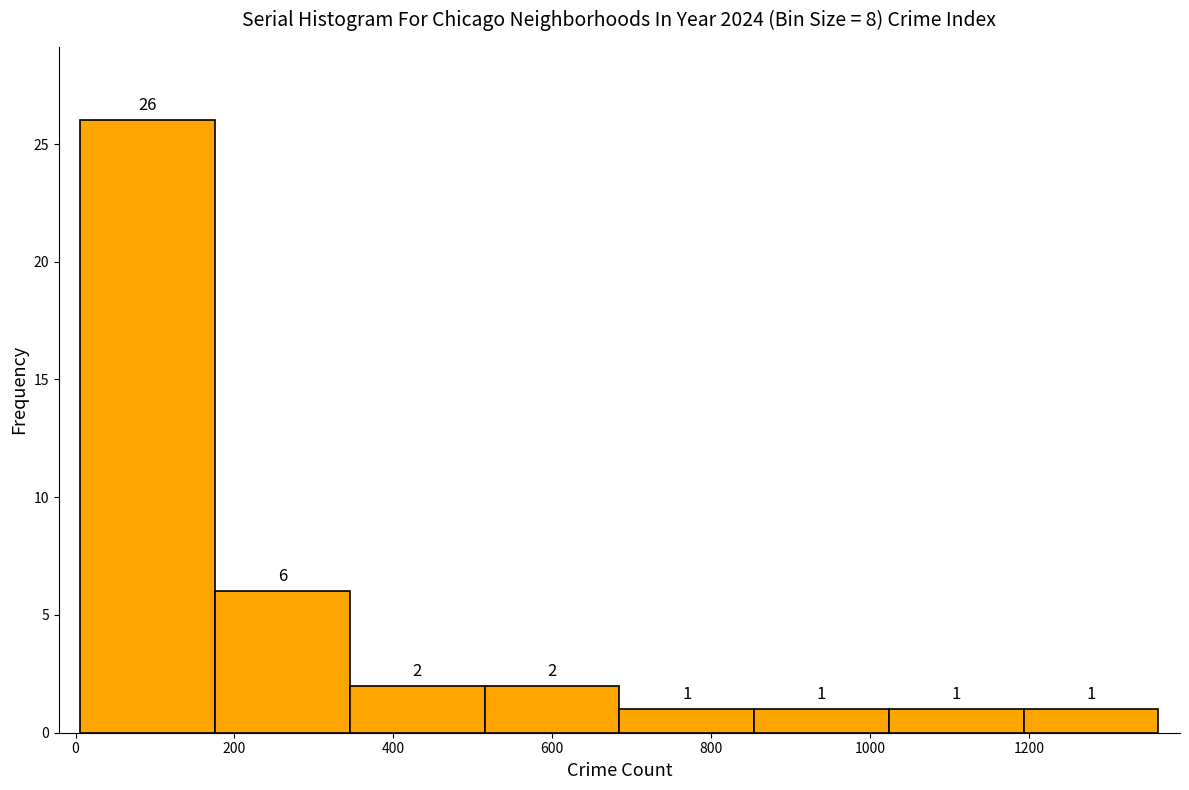

Over which range of the x-axis is the bar tallest?

0 to 180